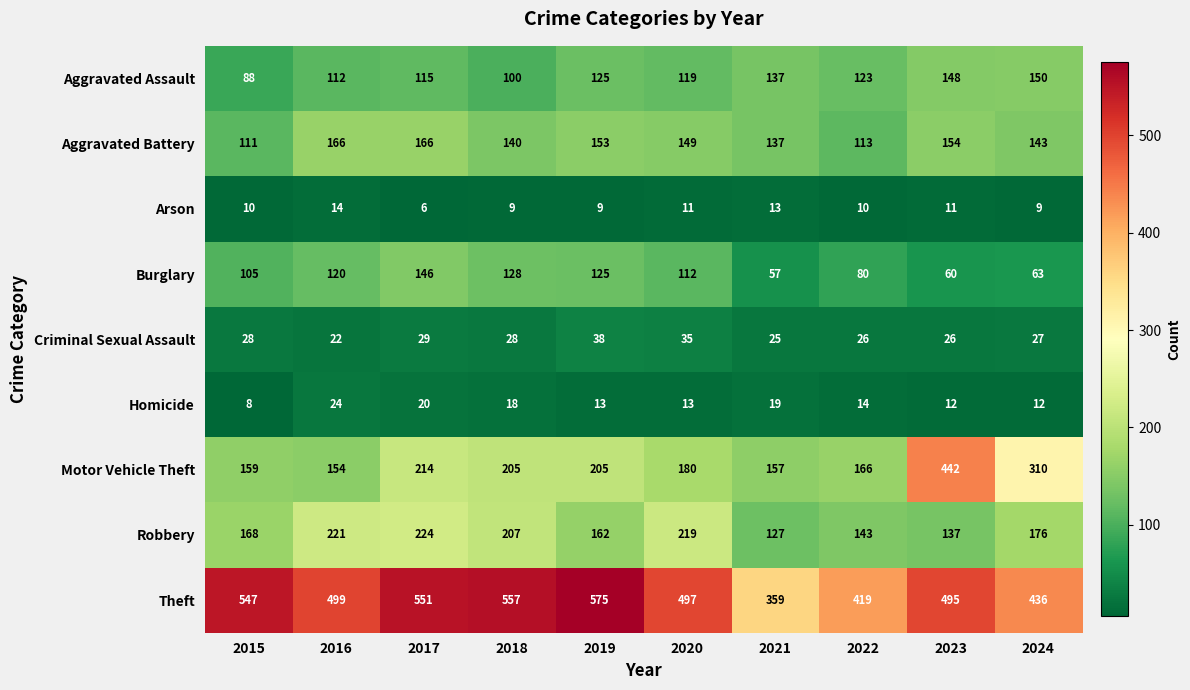

What is the maximum value shown in the chart?

575